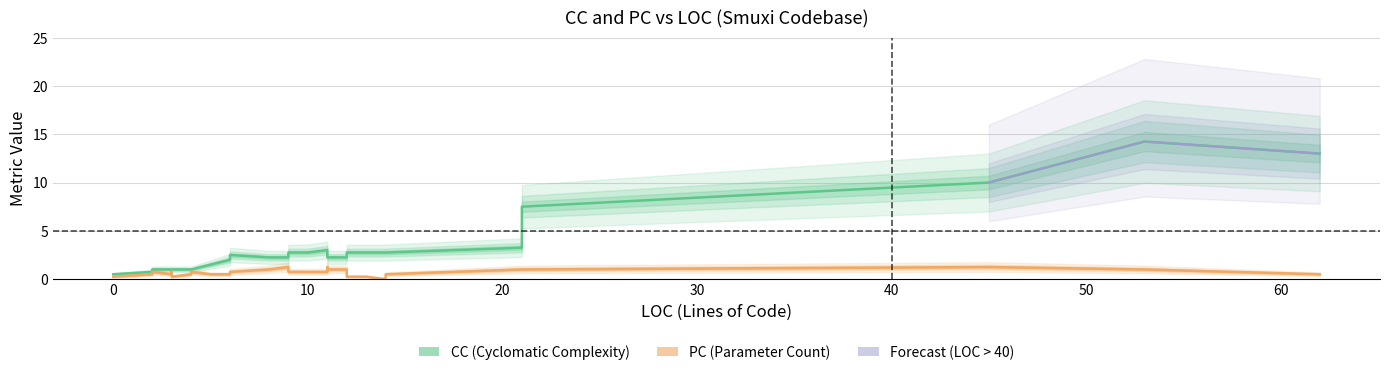

Rank the series by their maximum value, from lowest to highest.

PC, CC